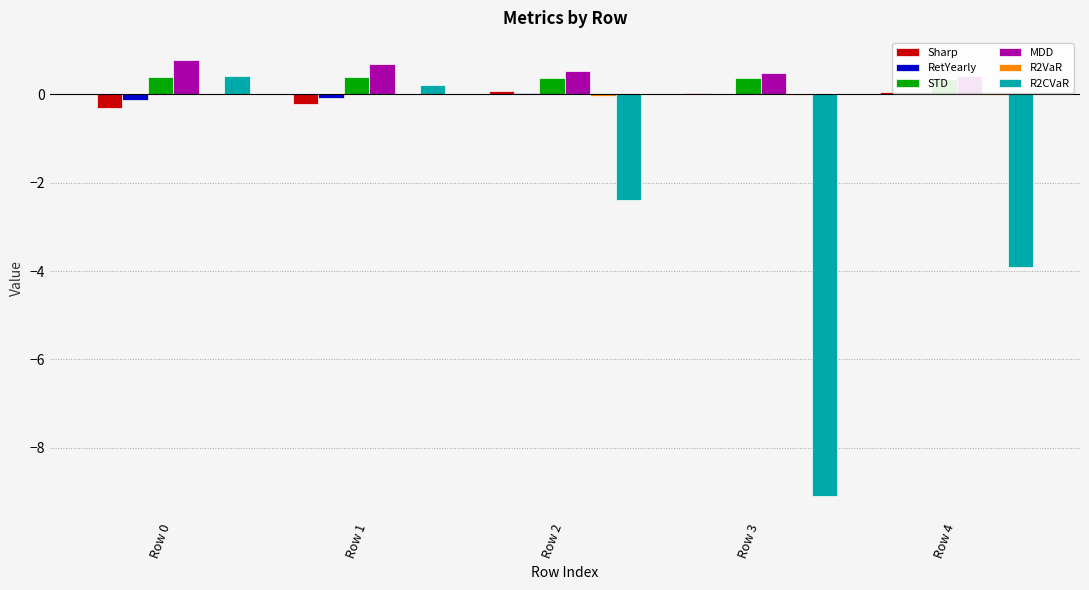

The MDD series shows 1.2 at Row 0. True or false?

False